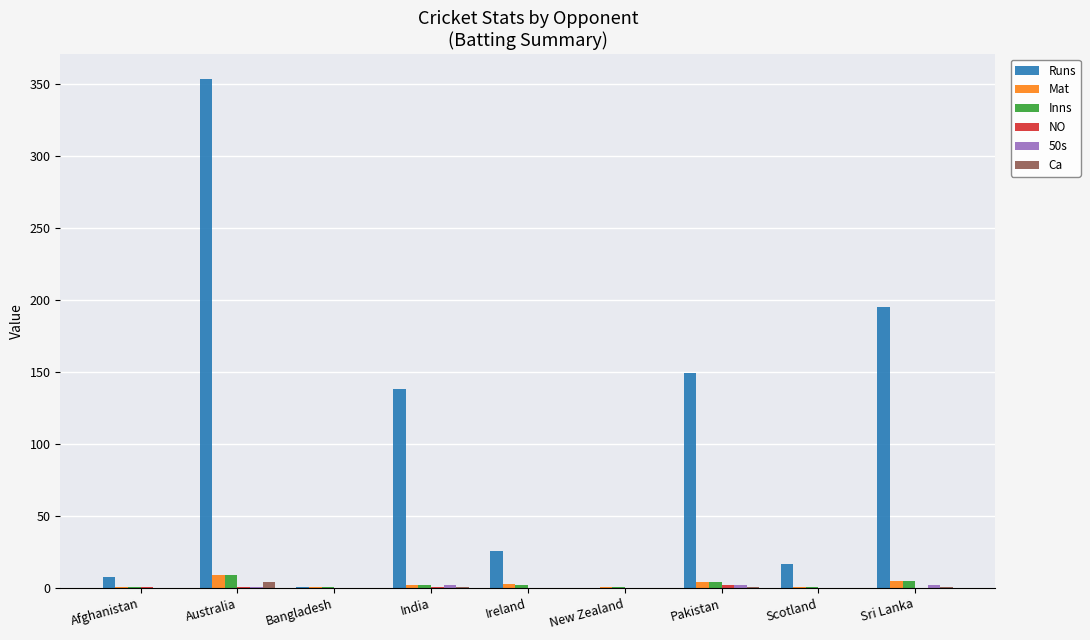

Is it true that Mat equals 9 at Australia?

True